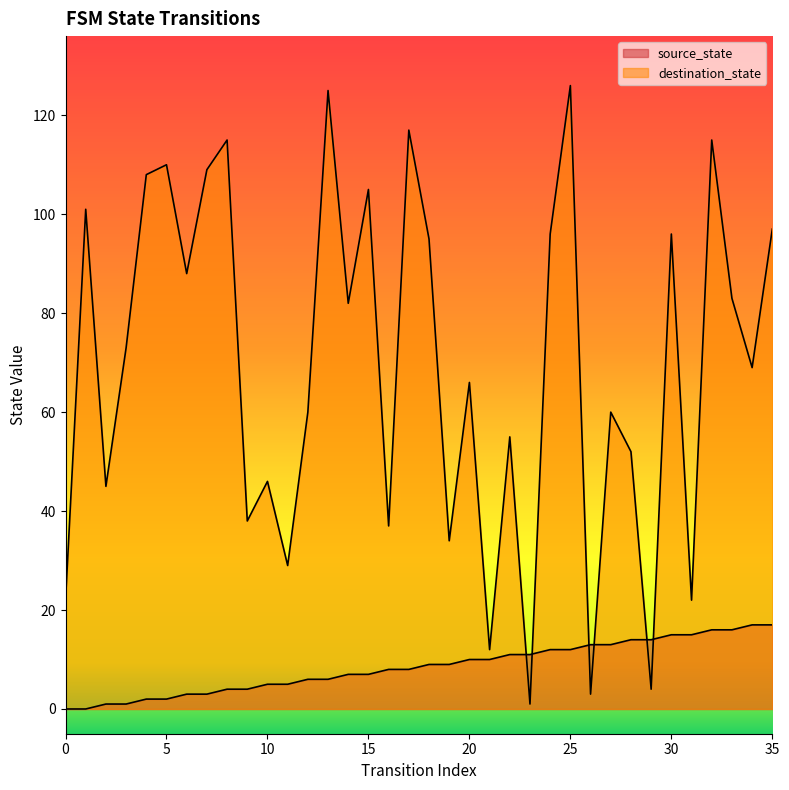

Read the destination_state value at 31.

22